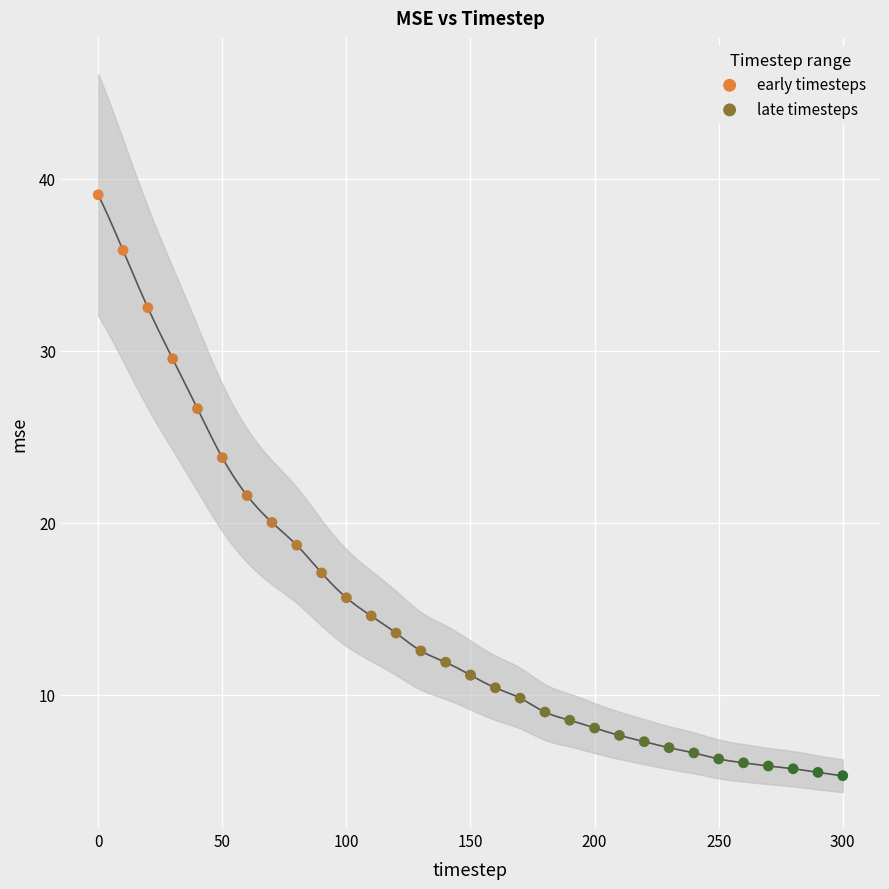

Which series has the largest Y range (max minus min)?

early timesteps